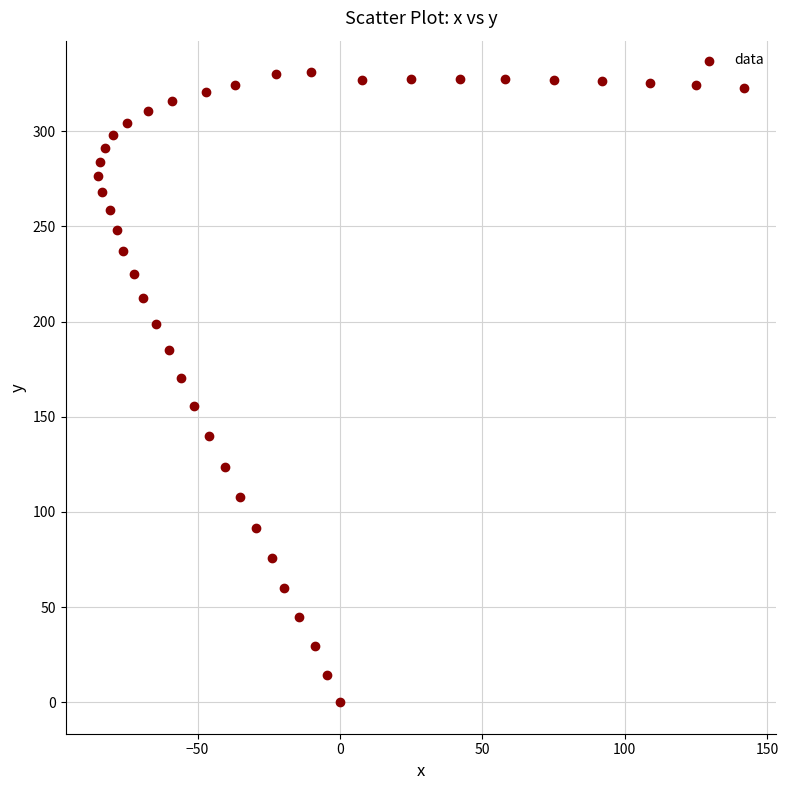

What is the range of Y values (max minus min)?

331.0